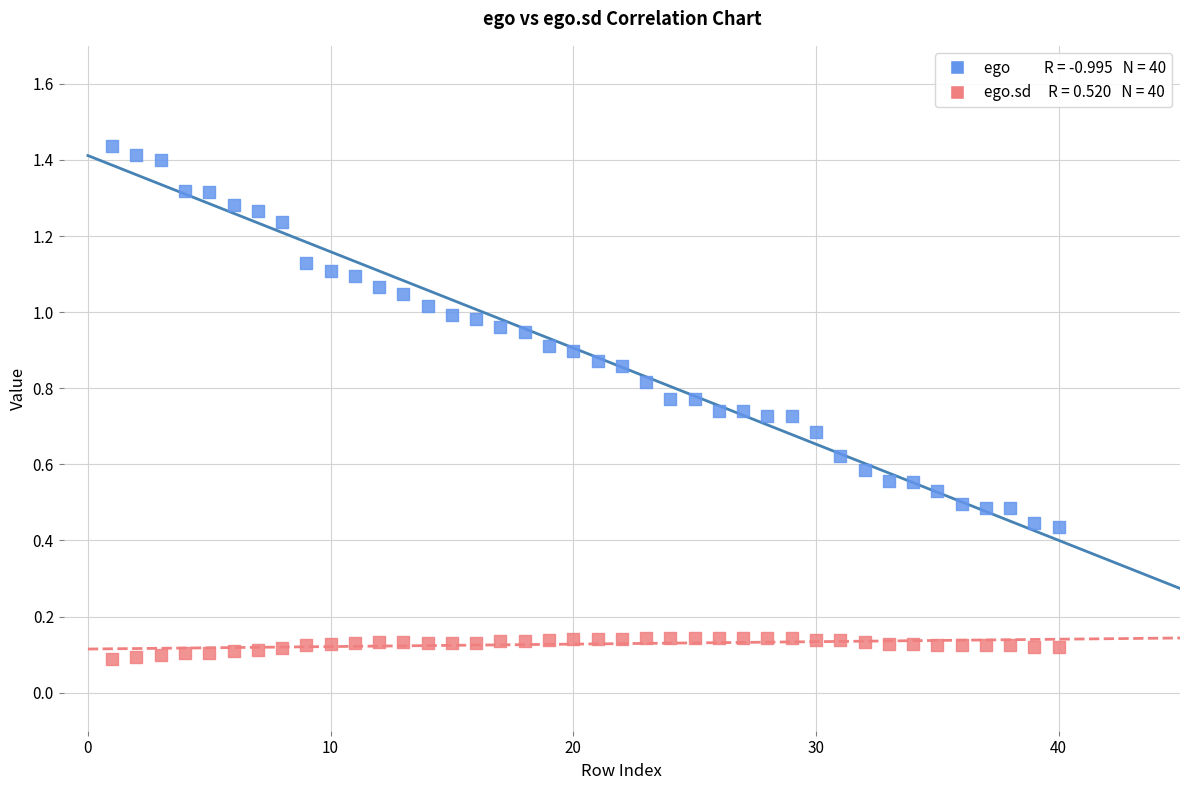

Across all data points, what is the range of X values (max minus min)?

39.0